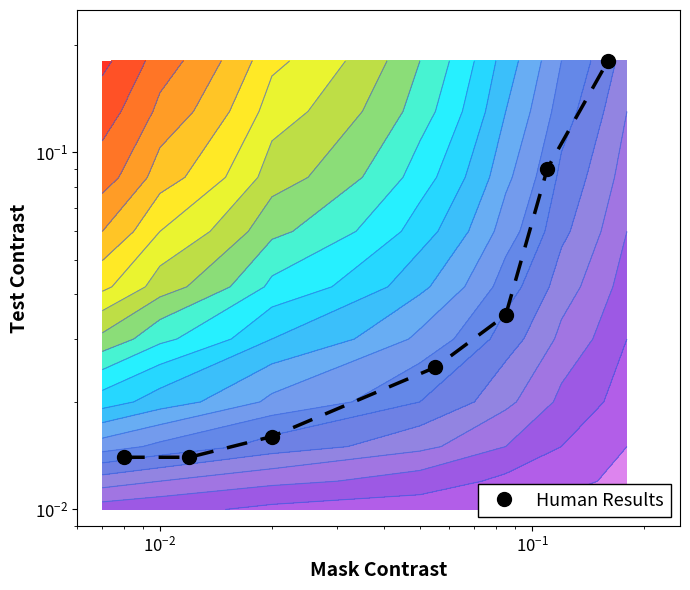

How many data points does each series have?

7